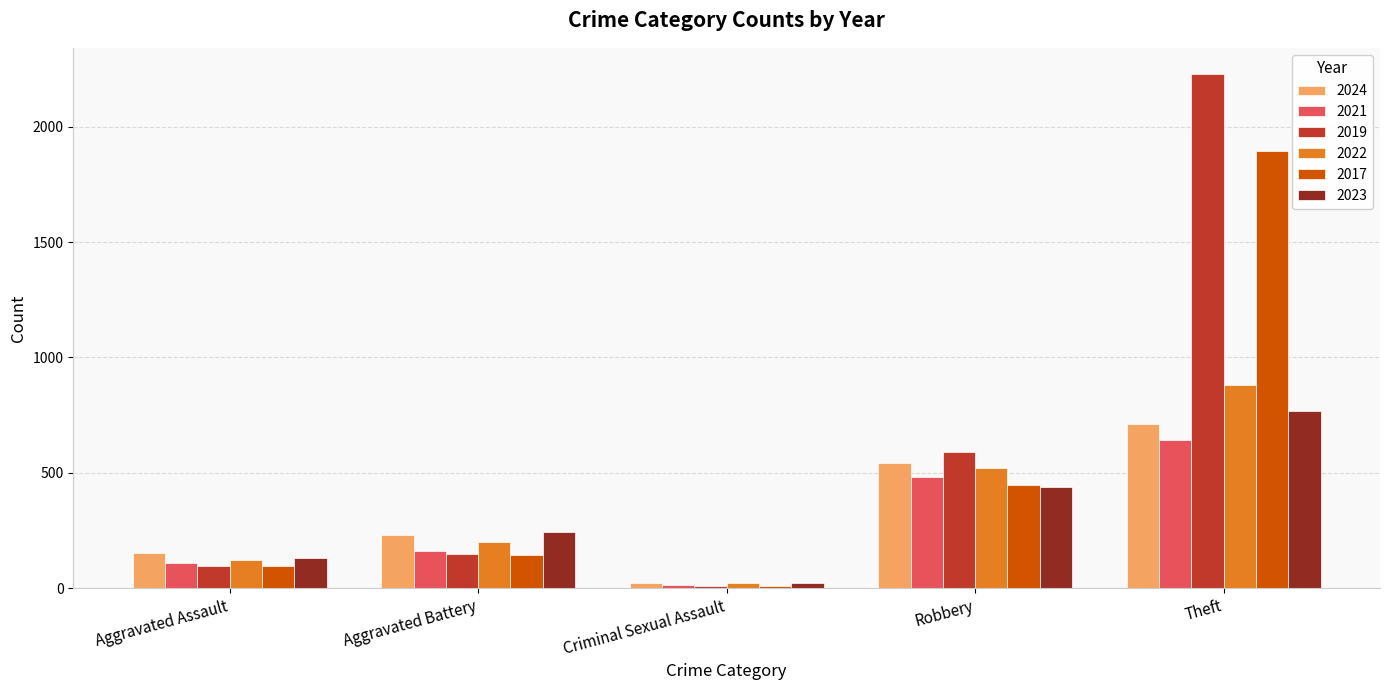

Rank the categories by 2019 value from lowest to highest.

Criminal Sexual Assault, Aggravated Assault, Aggravated Battery, Robbery, Theft